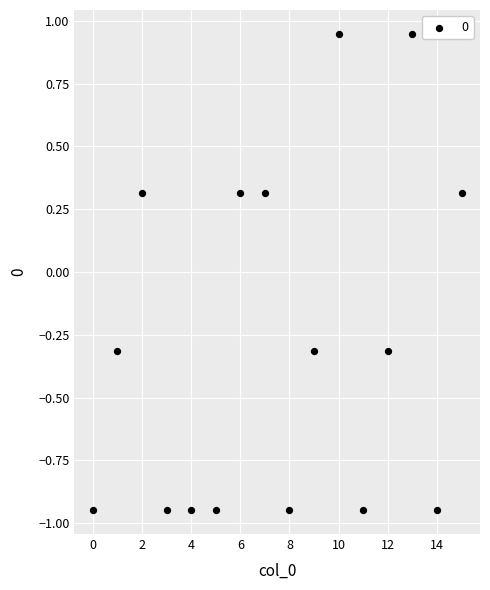

What is the range of Y values (max minus min)?

1.9